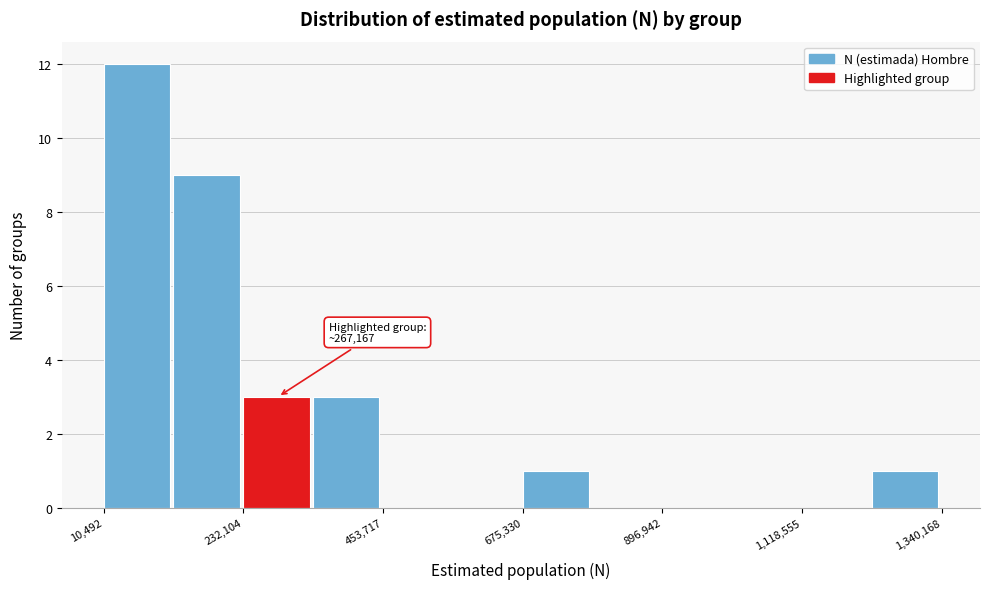

Read against the x-axis, roughly where is the centre of the tallest bar?

50000